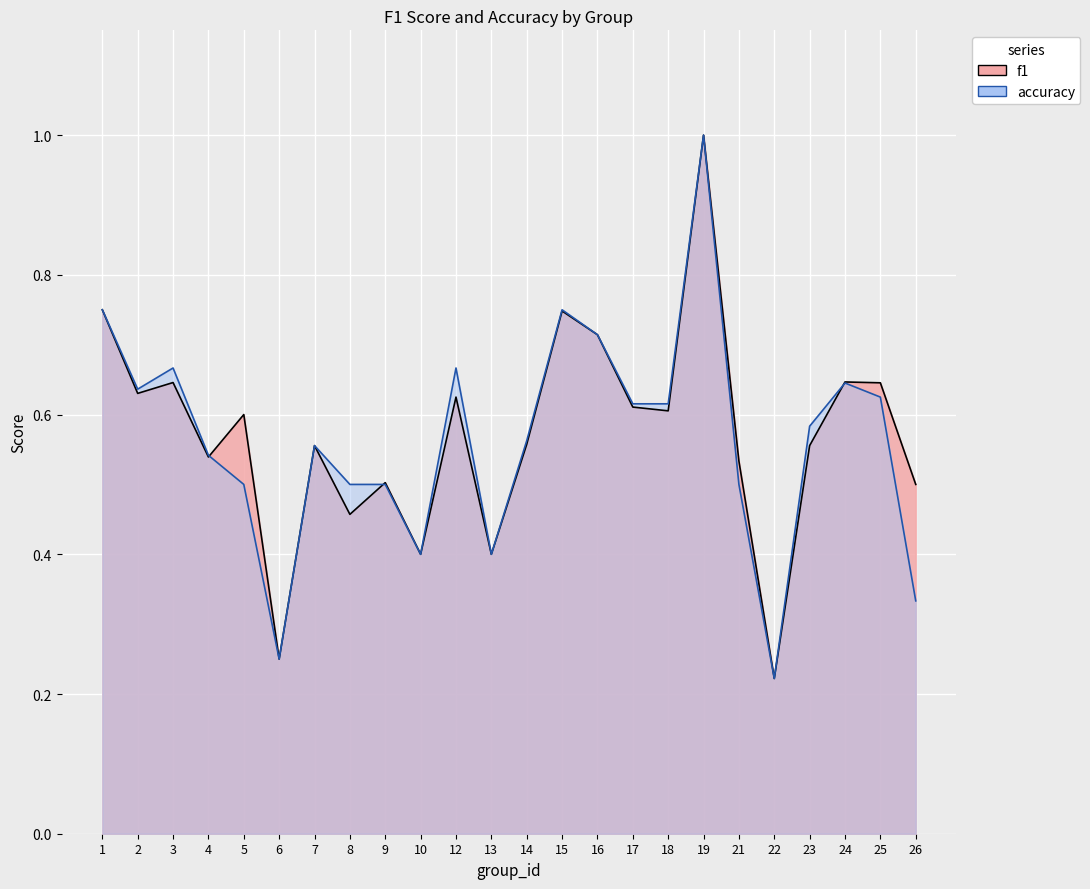

Which series changed the most between 24 and 25?

accuracy